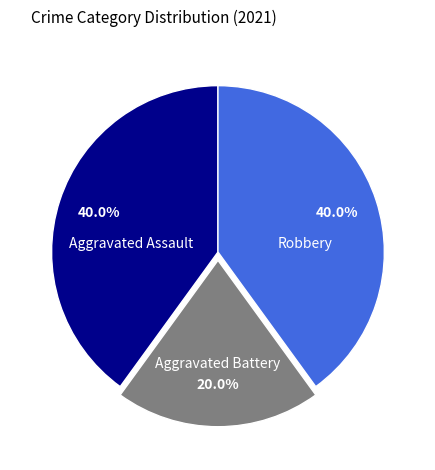

Is there any slice that represents more than half of the pie?

No